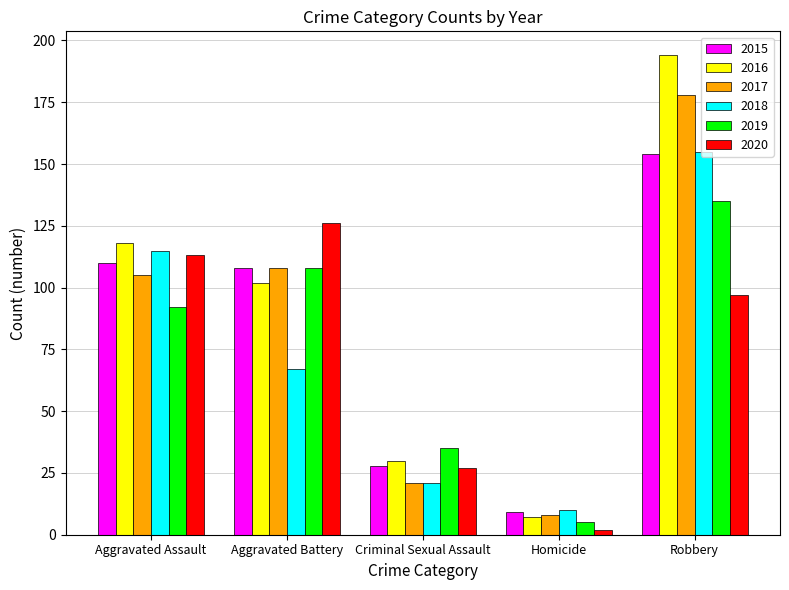

True or false: 2018 has a value of 115 at Aggravated Assault.

True